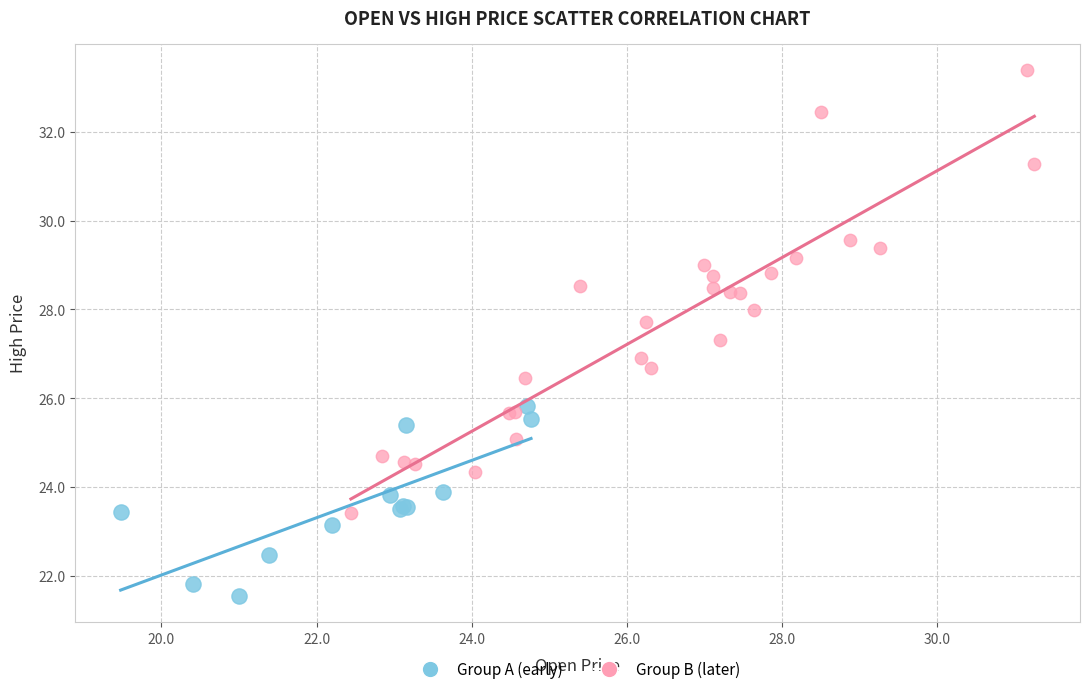

Which series contains the lowest Y value?

Group A (early)